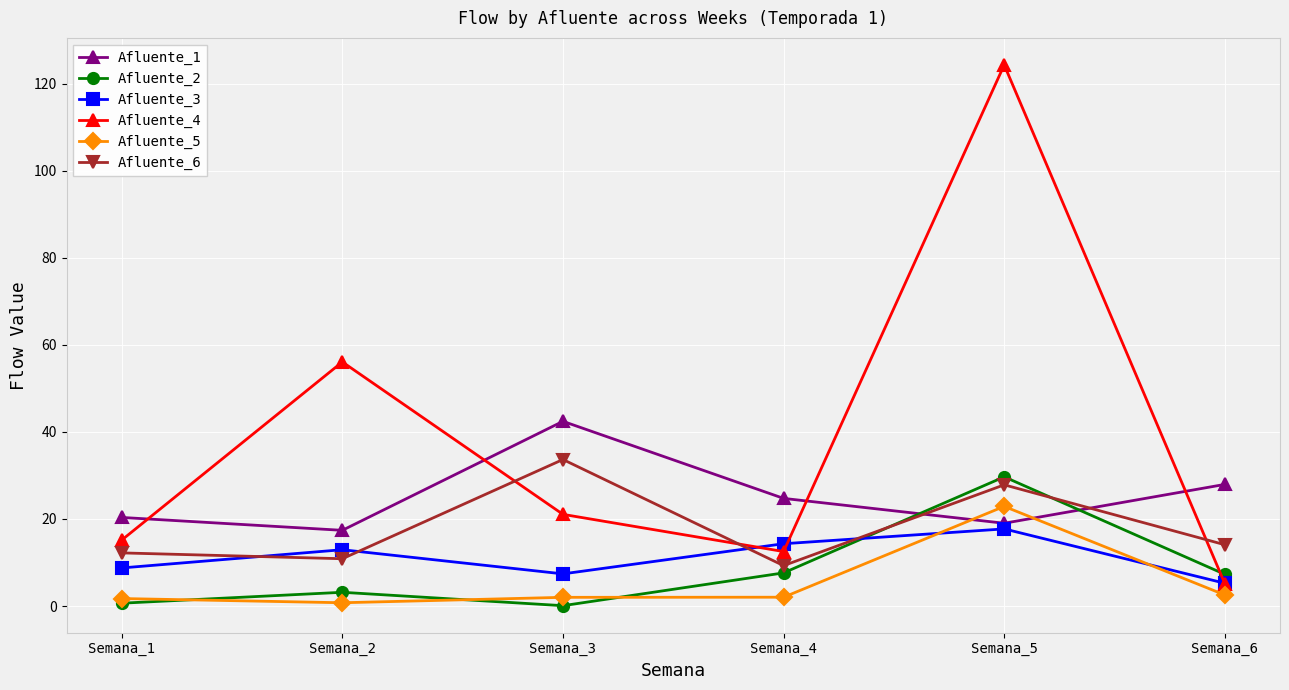

What is the minimum value shown in the chart?

0.1